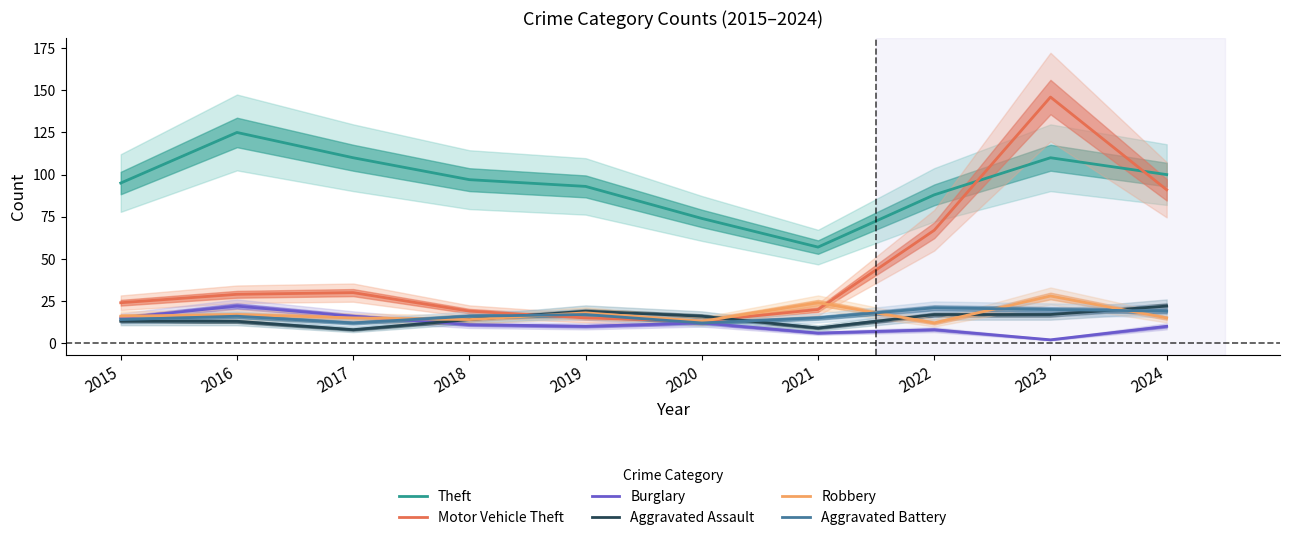

What is the smallest value displayed?

2